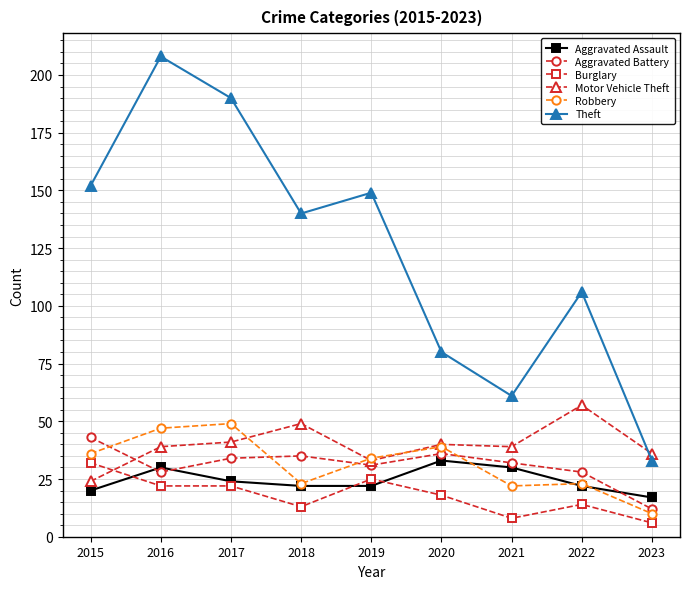

Reading left to right, transcribe all the data shown in this chart.

Aggravated Assault: 20	30	24	22	22	33	30	22	17
Aggravated Battery: 43	28	34	35	31	36	32	28	12
Burglary: 32	22	22	13	25	18	8	14	6
Motor Vehicle Theft: 24	39	41	49	33	40	39	57	36
Robbery: 36	47	49	23	34	39	22	23	10
Theft: 152	208	190	140	149	80	61	106	33